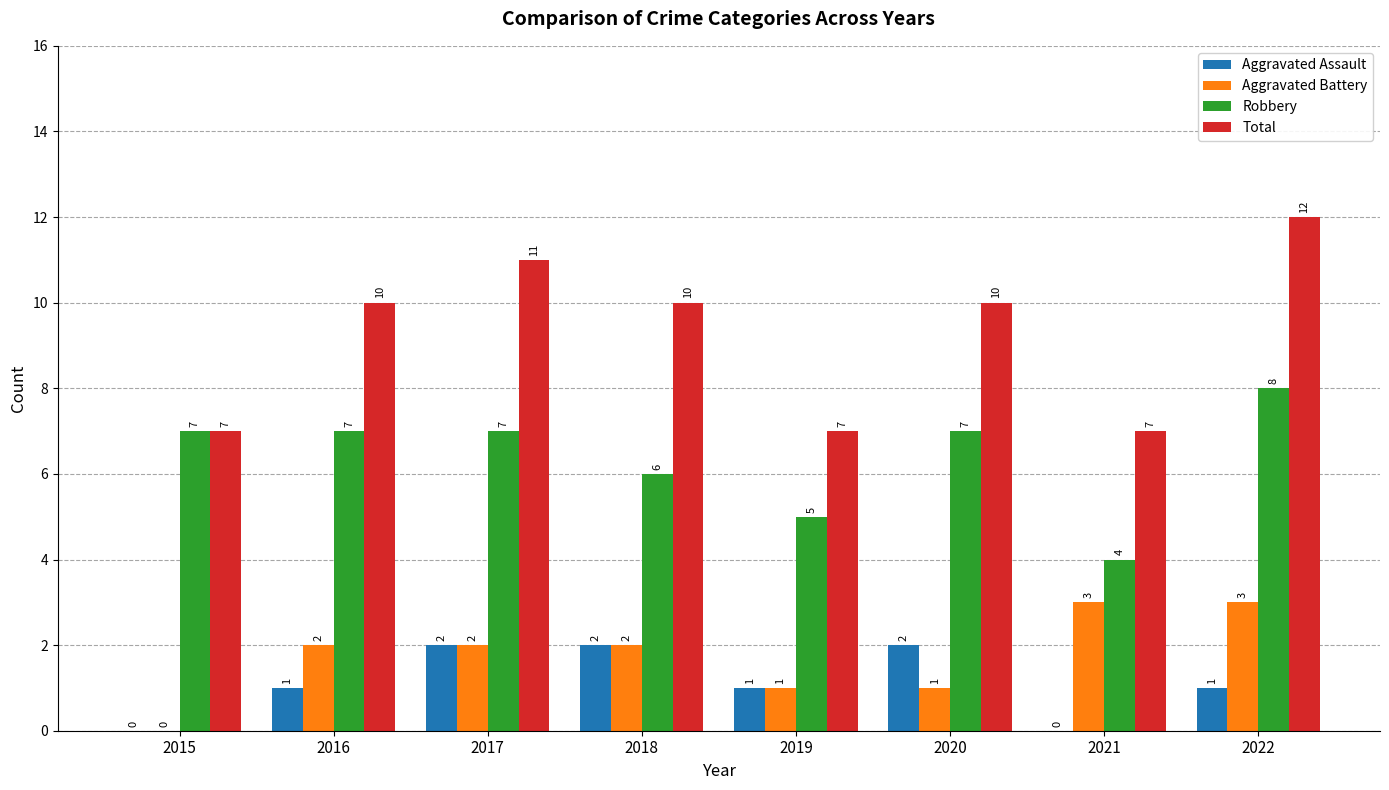

Which label corresponds to the largest value in the chart?

2022